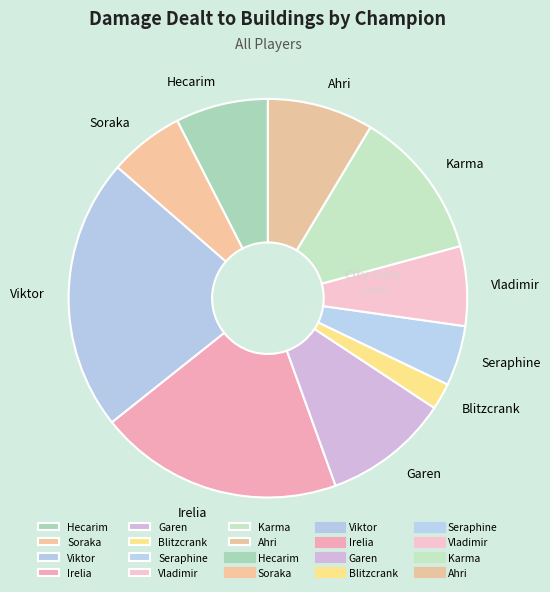

True or false: Viktor accounts for 32% of the total.

False